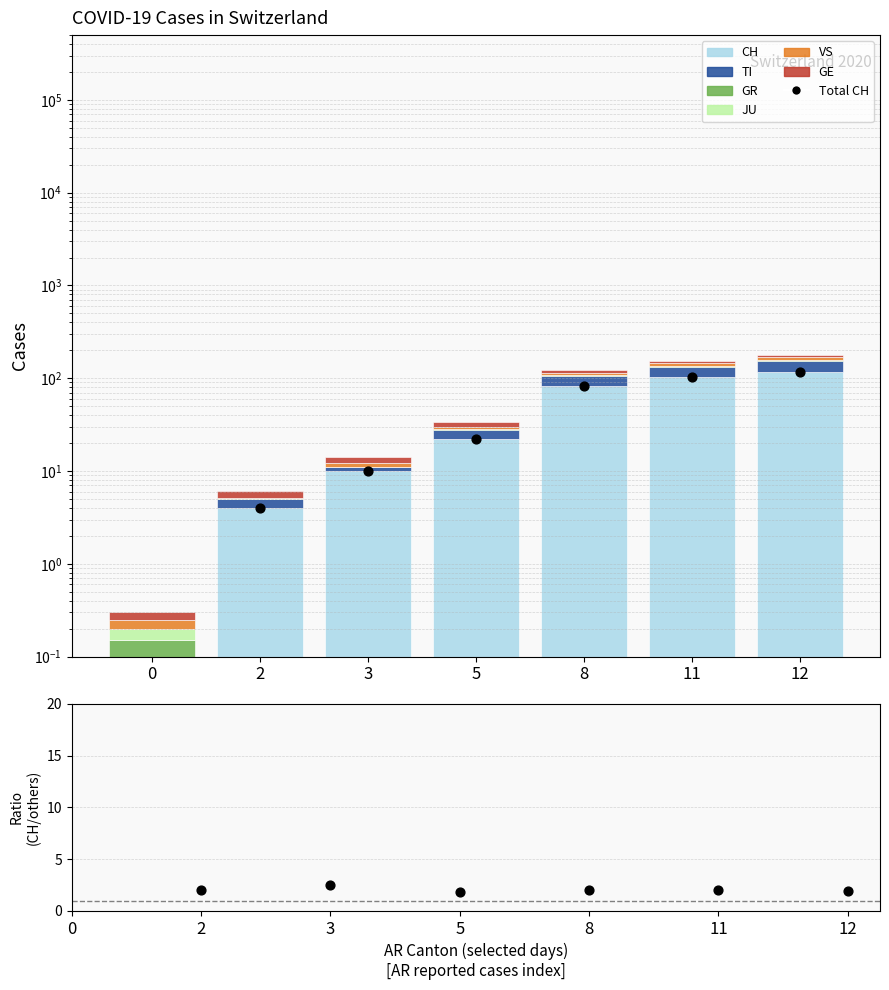

Which series reaches the minimum Y coordinate?

VS